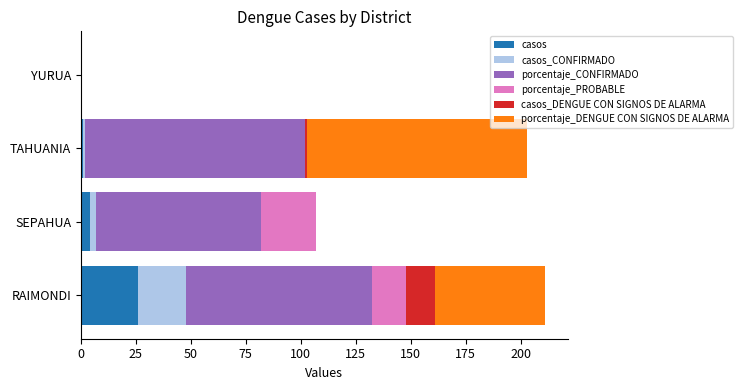

What is the highest value of the casos series?

26.0